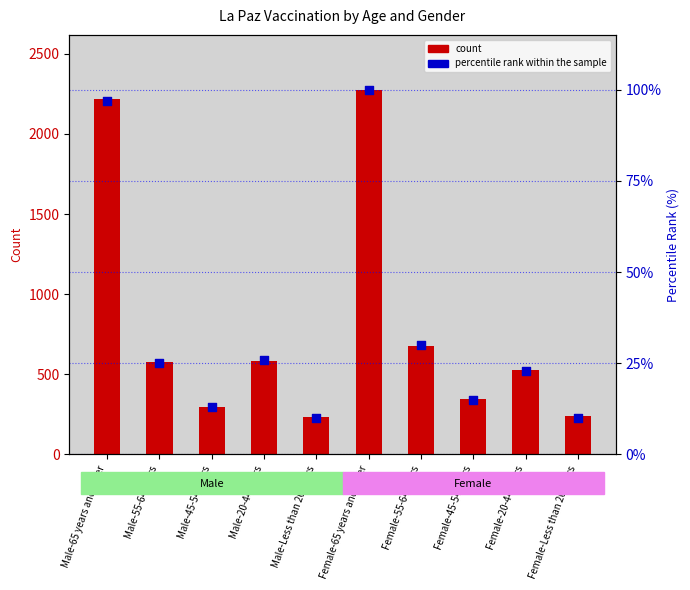

Is the value of percentile rank within the sample at Male-45-54 years greater than the value of count at Male-20-44 years?

No